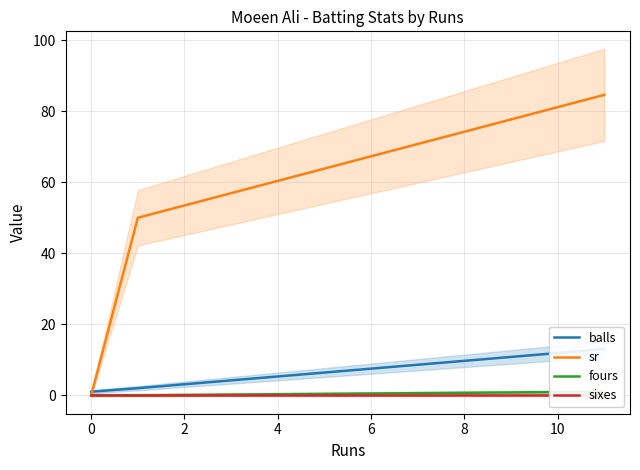

How many values in sr are above zero?

2